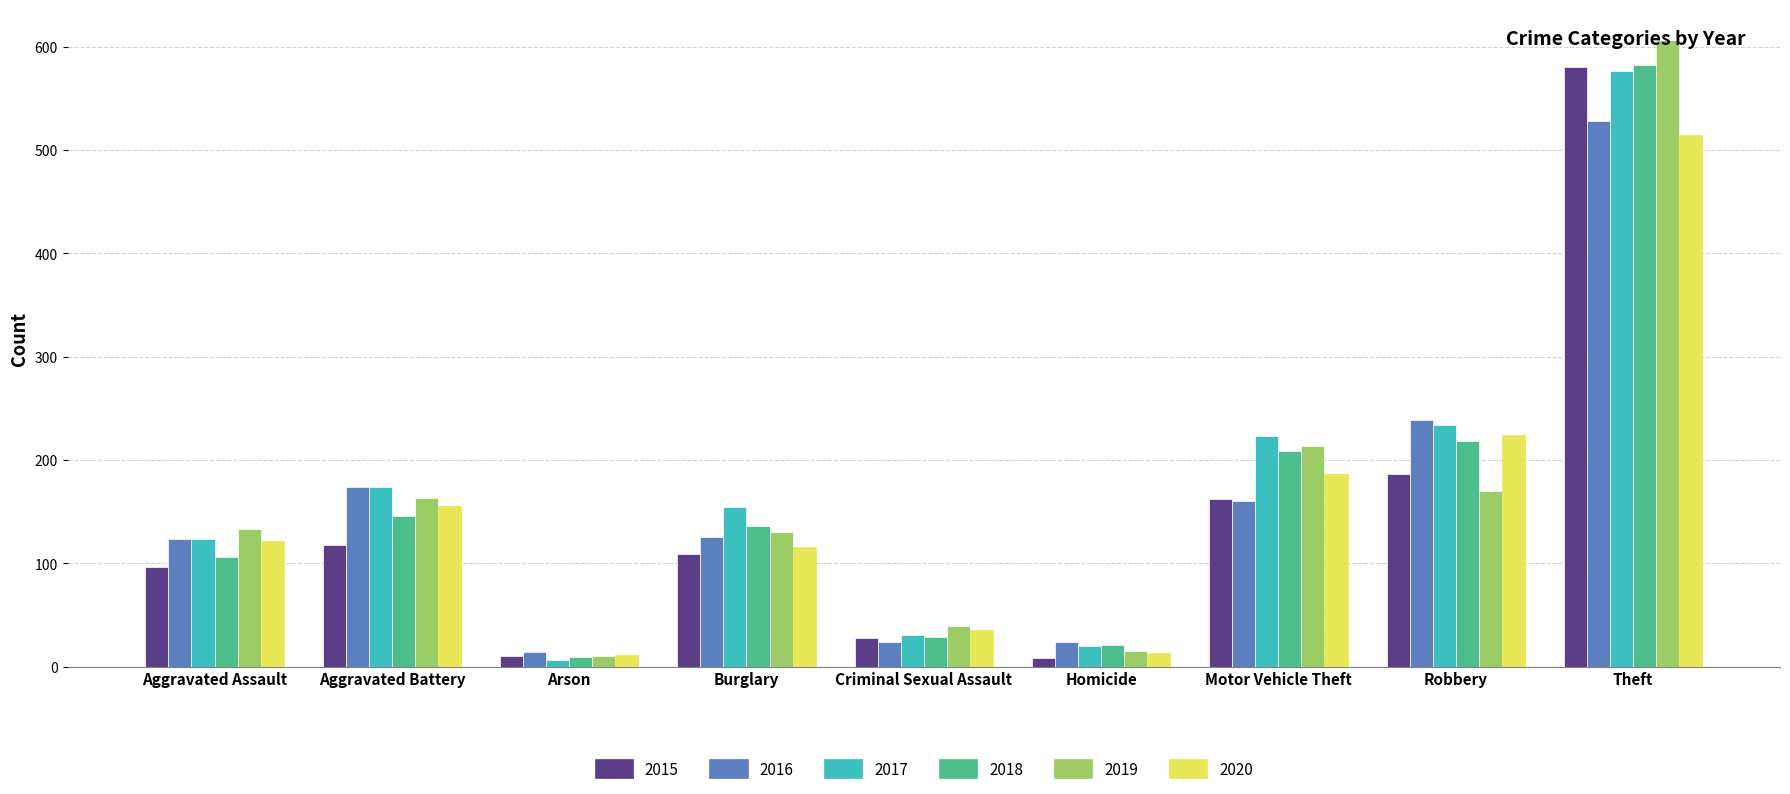

The 2019 series shows 90 at Aggravated Assault. True or false?

False